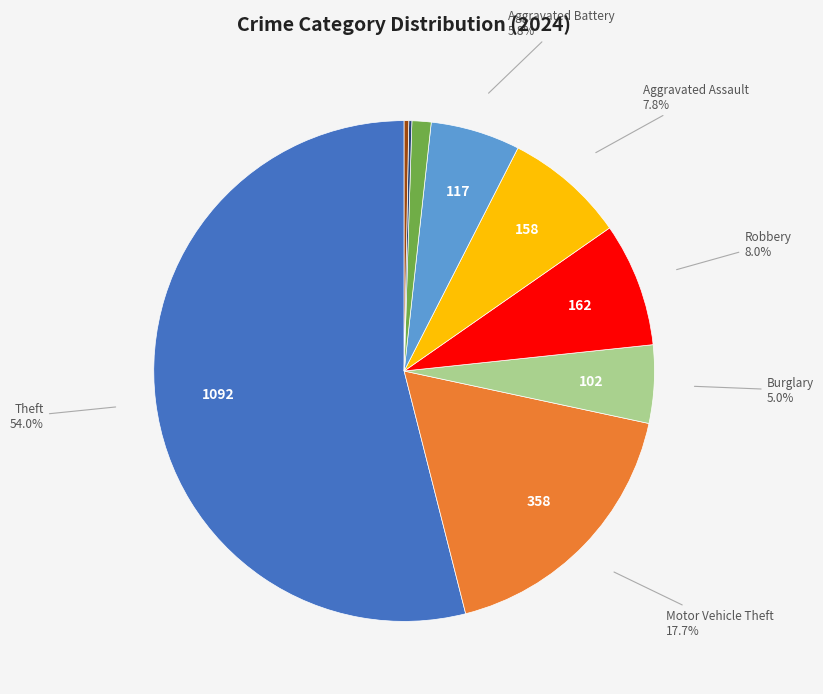

Does any single category account for the majority?

Yes